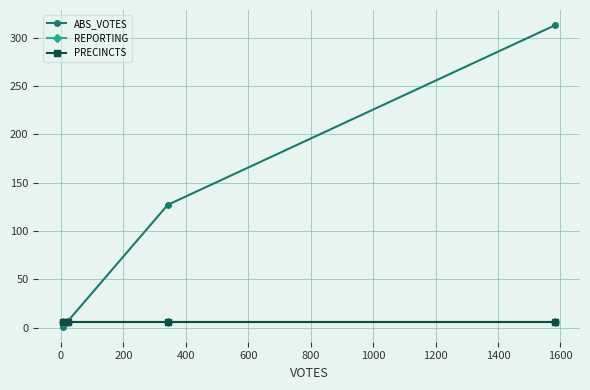

True or false: REPORTING and PRECINCTS intersect in this chart.

False